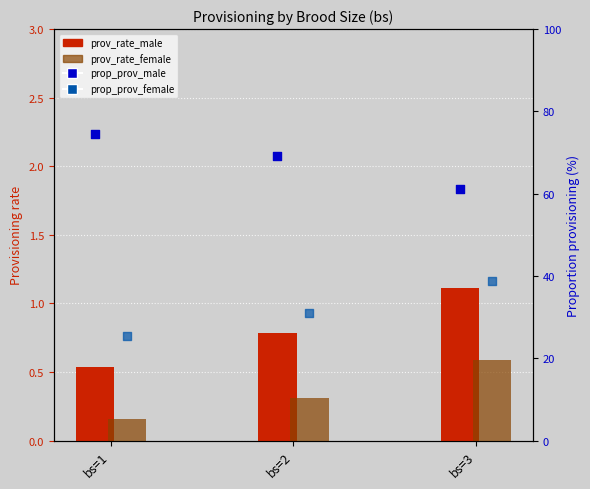

At which category is the sum across all series the highest?

bs=3